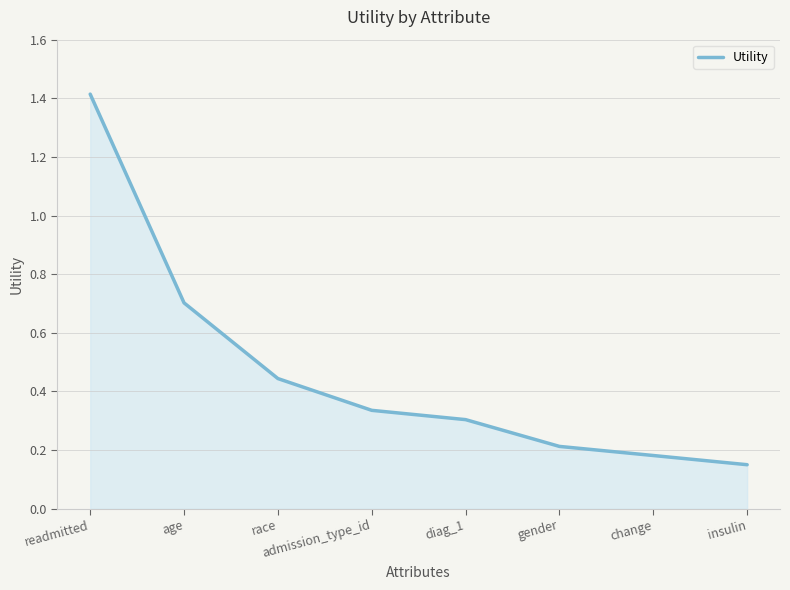

Is it true that the value at diag_1 is 0.5?

False